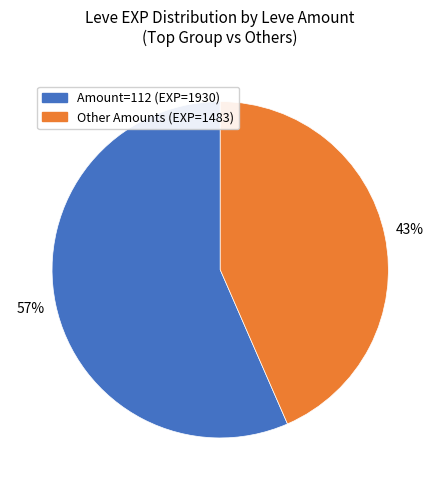

To the nearest percent, what is the average slice percentage?

50%